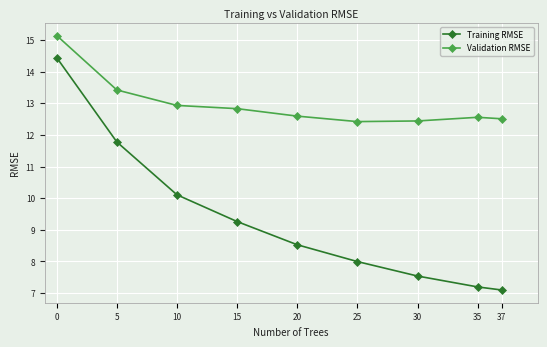

Reading left to right, transcribe all the data shown in this chart.

Training RMSE: 14.4	11.8	10.1	9.3	8.5	8.0	7.5	7.2	7.1
Validation RMSE: 15.1	13.4	12.9	12.8	12.6	12.4	12.4	12.6	12.5